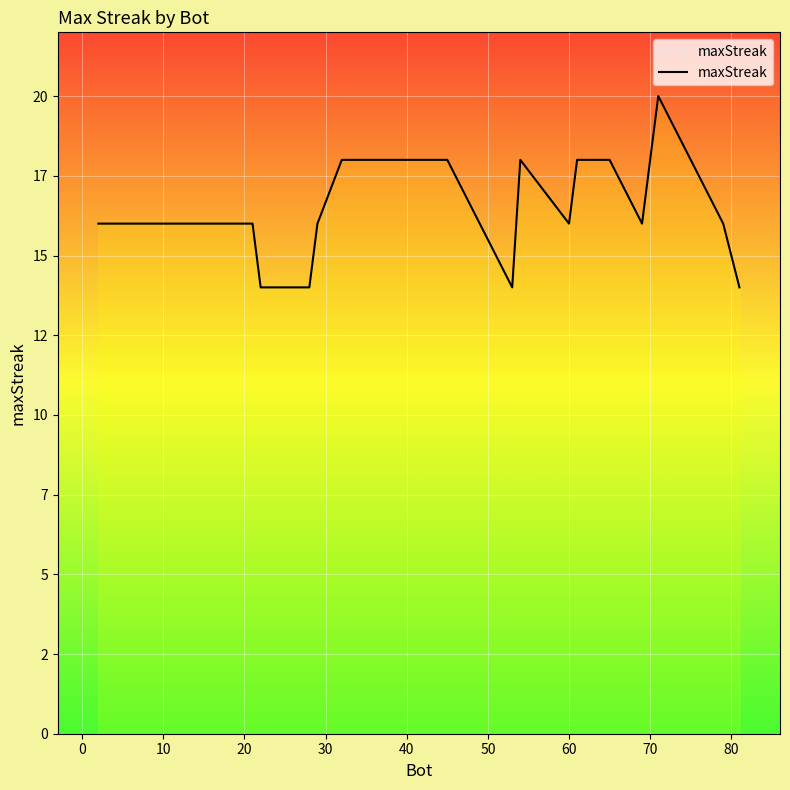

Does the chart display data point markers on the line(s)?

No